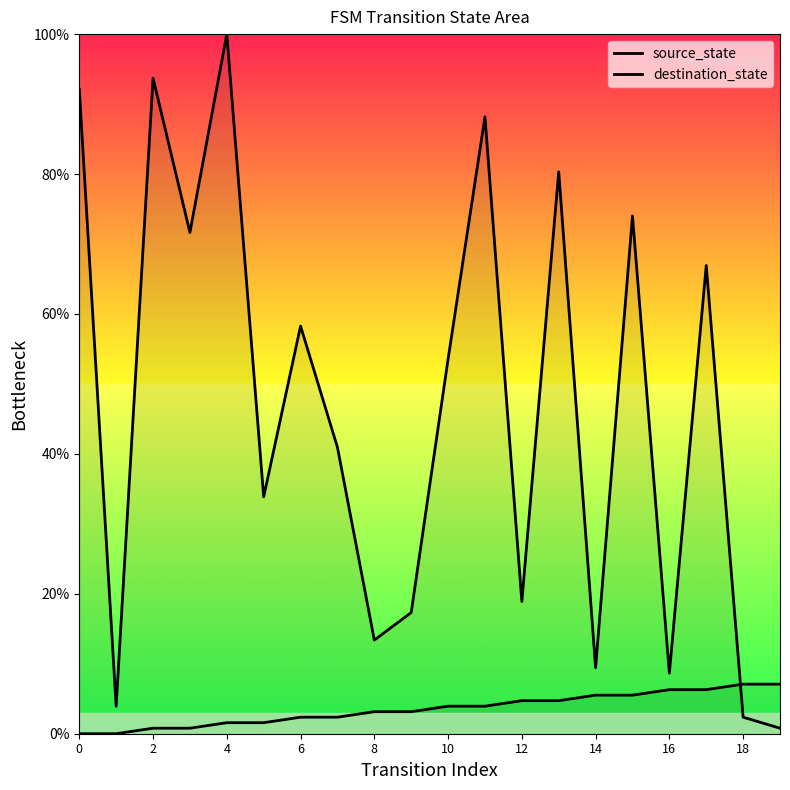

Where is destination_state nearest to the value 50?

10